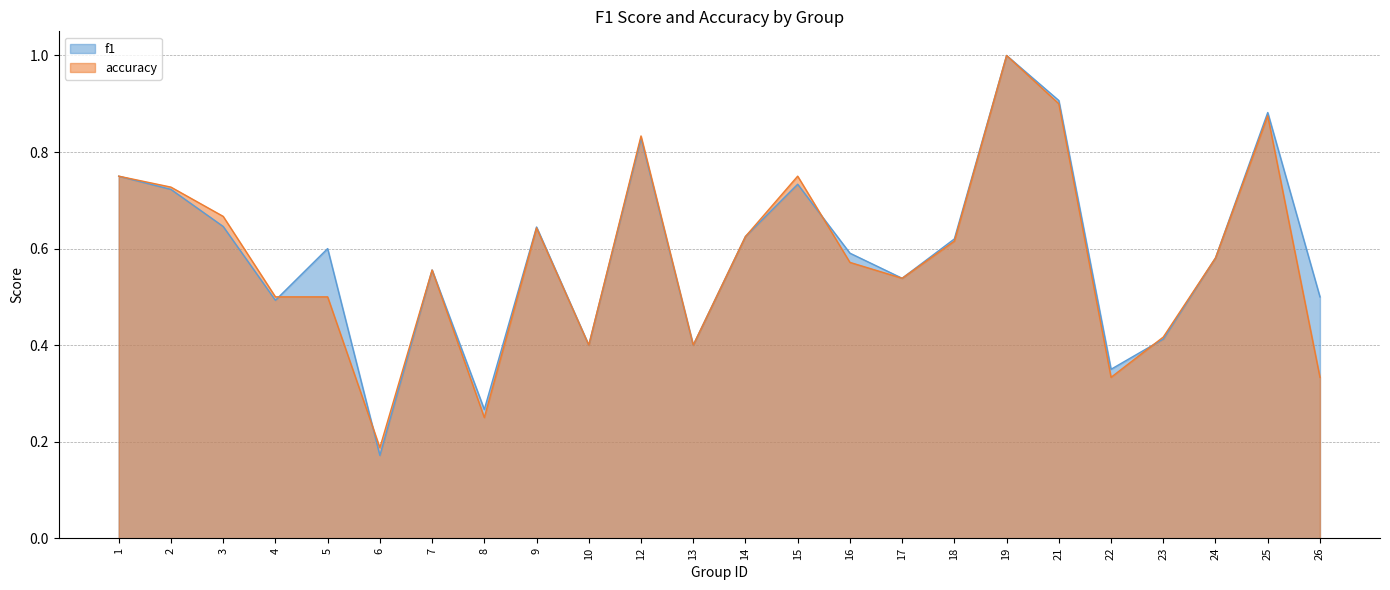

What is the minimum value for f1?

0.2